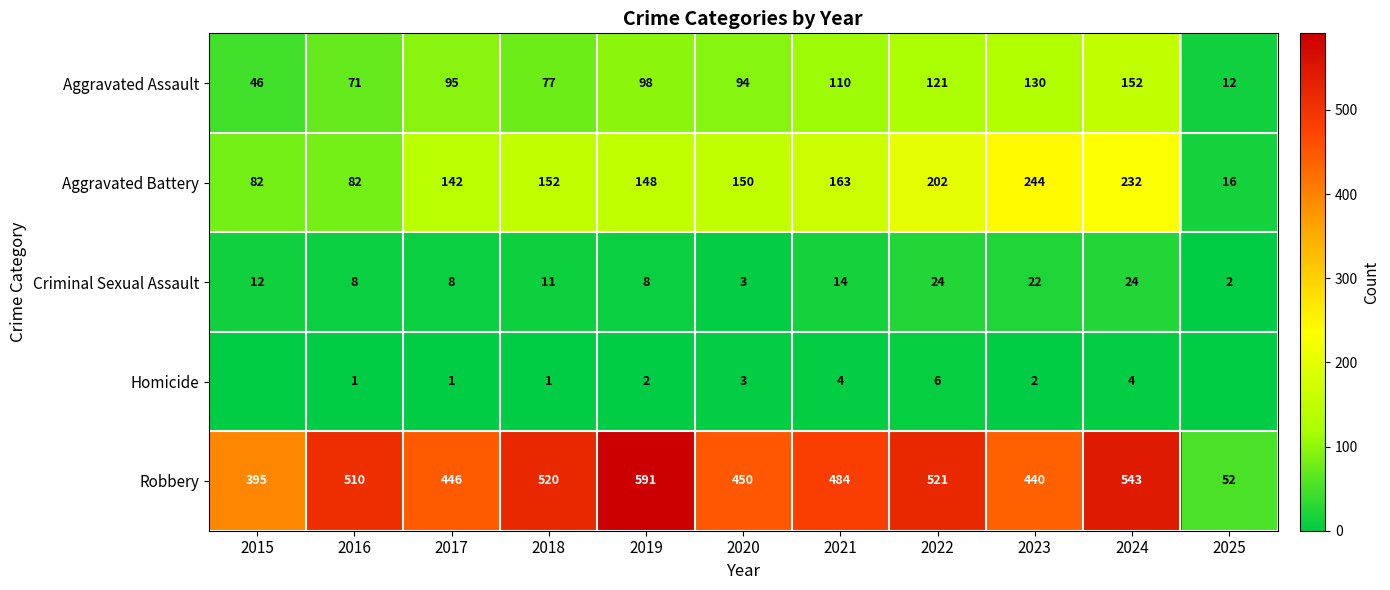

Between 2018 and 2020, which series saw the biggest shift?

Robbery